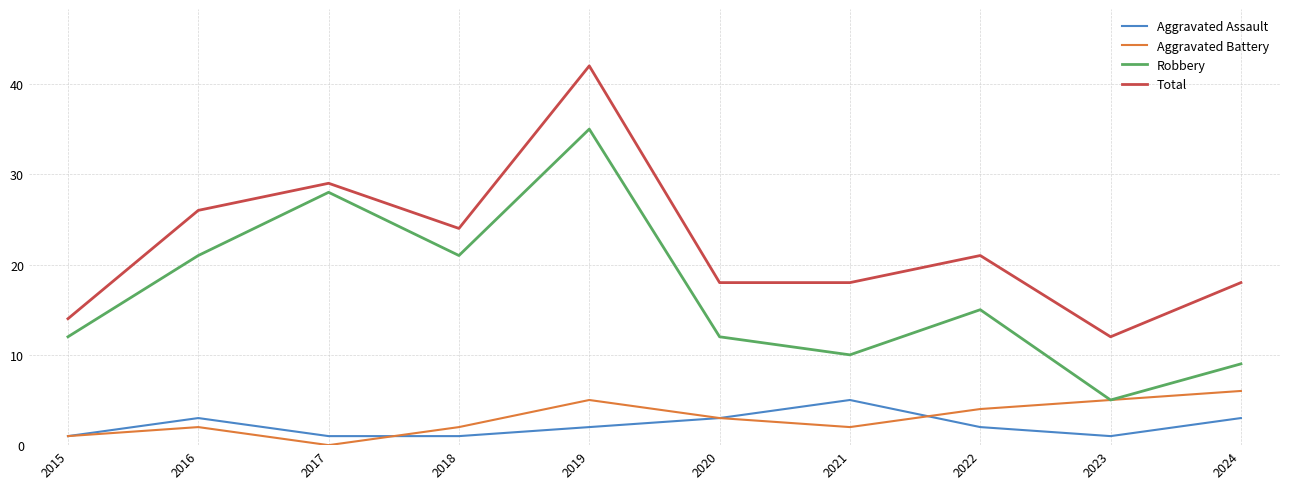

True or false: Total has a value of 18 at 2020.

True